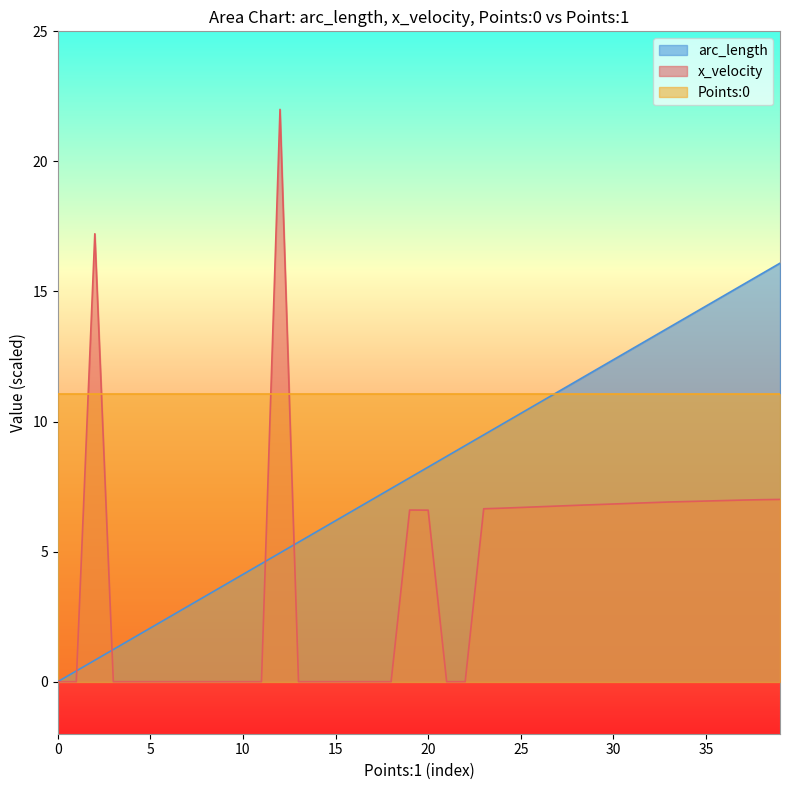

How many values in the x_velocity series exceed 6?

21